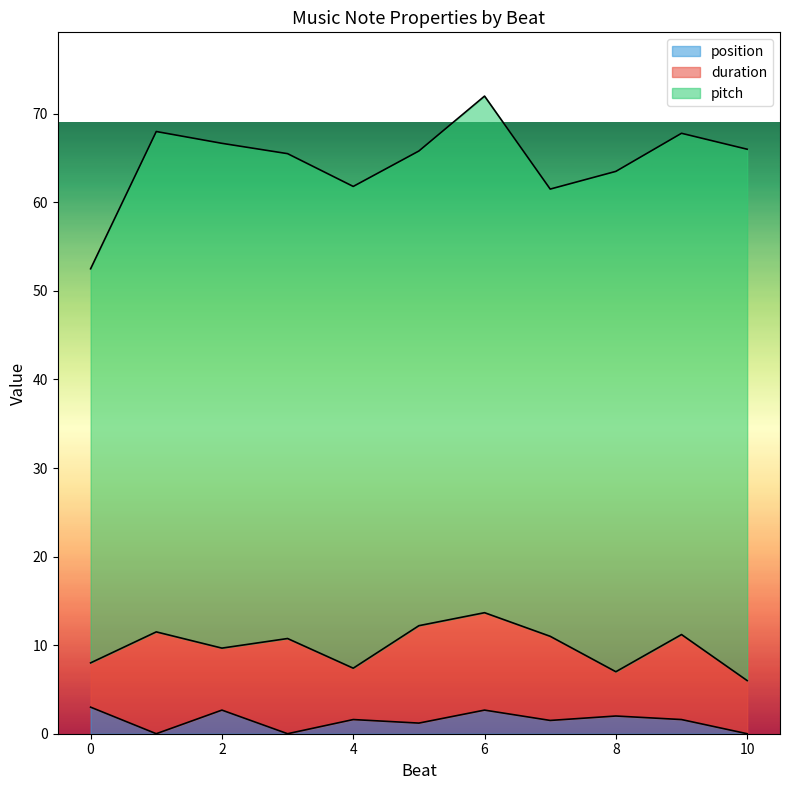

Does the chart display data point markers on the line(s)?

No